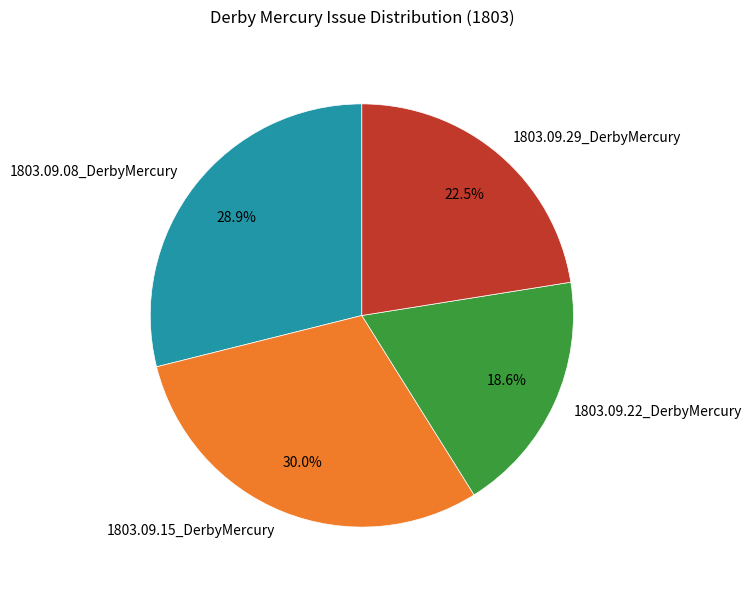

True or false: 1803.09.22_DerbyMercury accounts for 19% of the total.

True